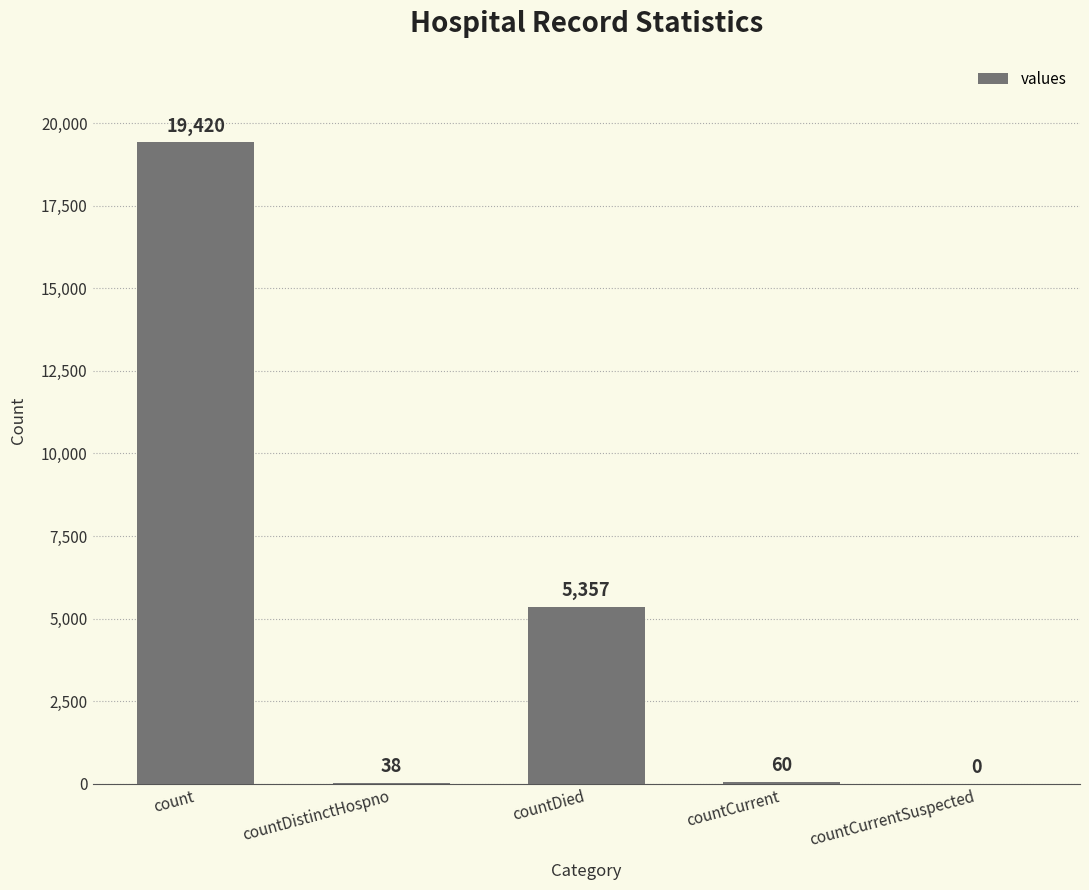

Are the bars horizontal?

No